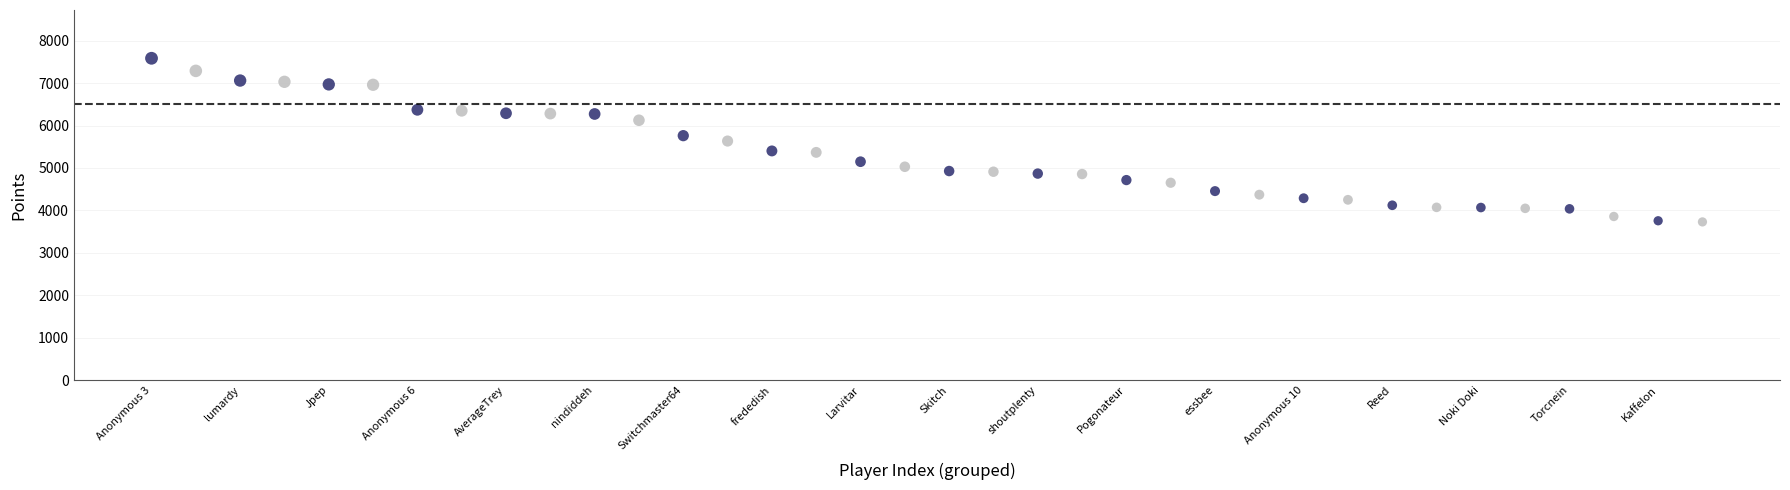

What is the range of Y values (max minus min)?

3857